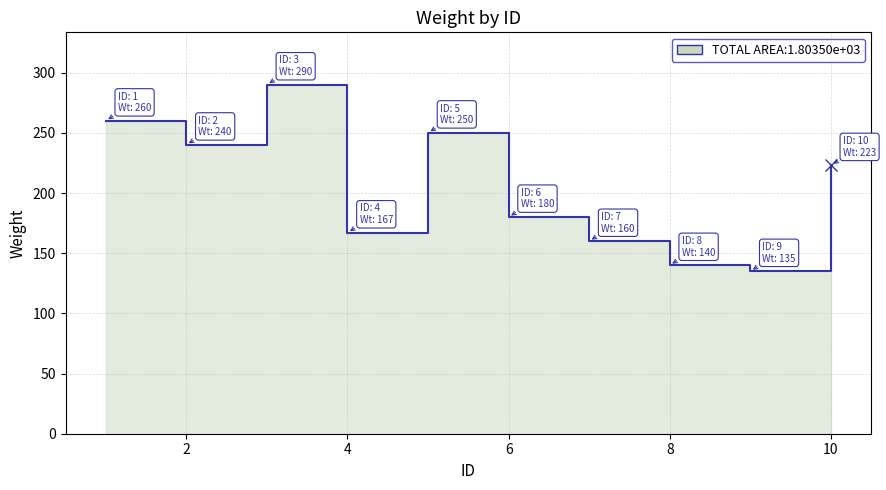

How many categories are shown in the chart?

10